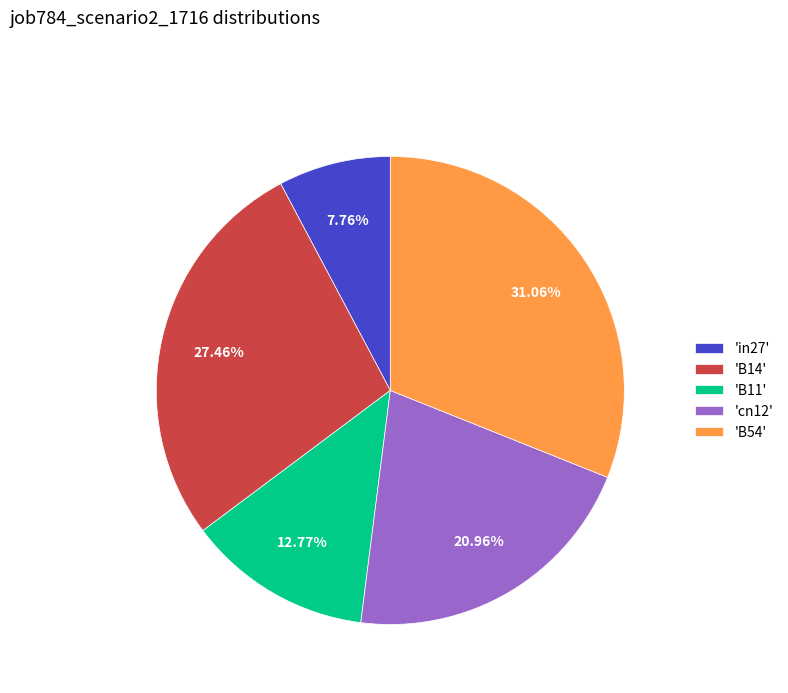

Do 'B11' and 'B54' together represent more than half of the pie?

No